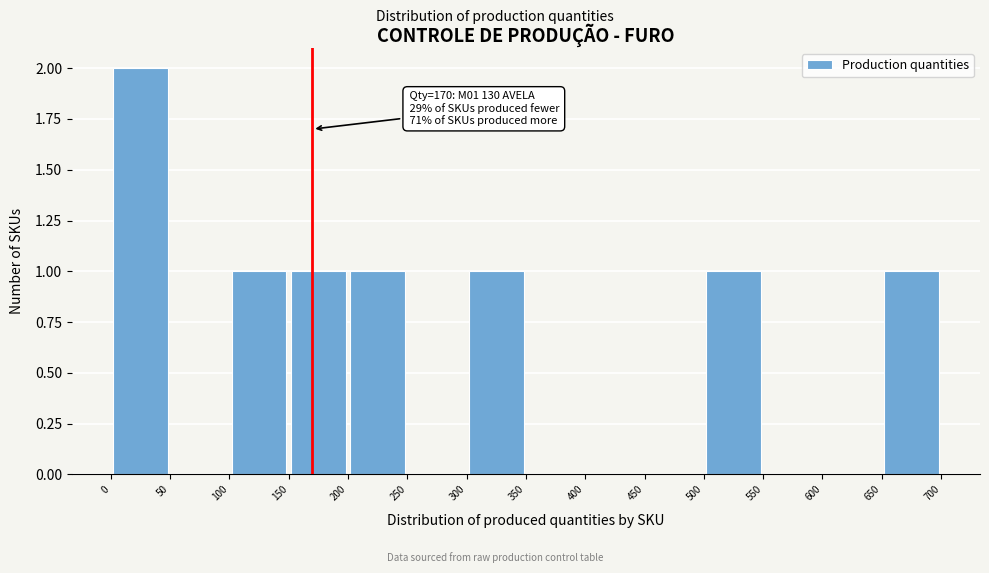

Which range on the x-axis has the tallest bar?

0 to 50